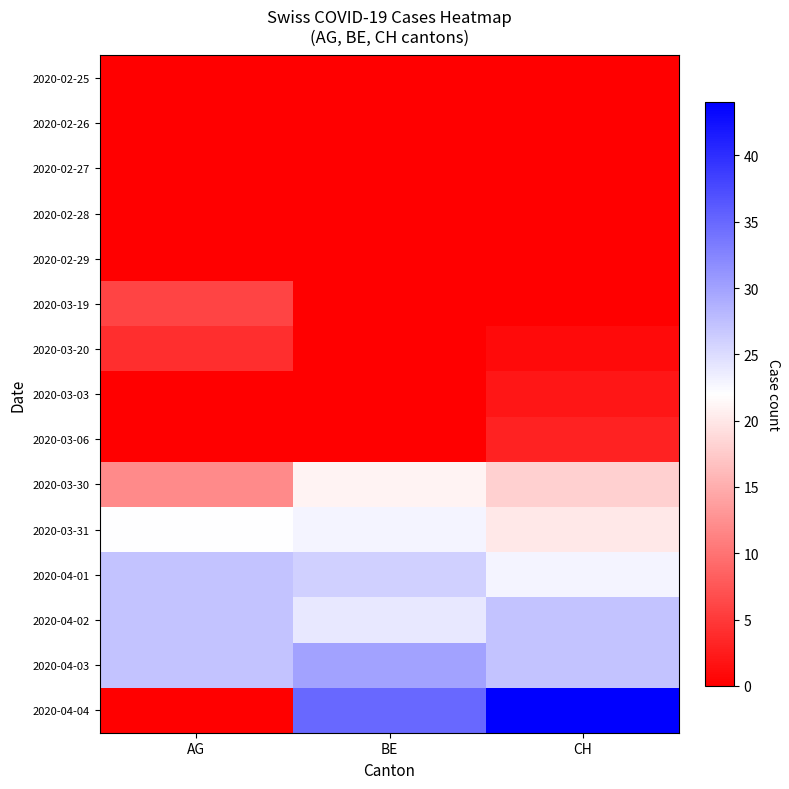

At how many categories does at least one series exceed 3?

3